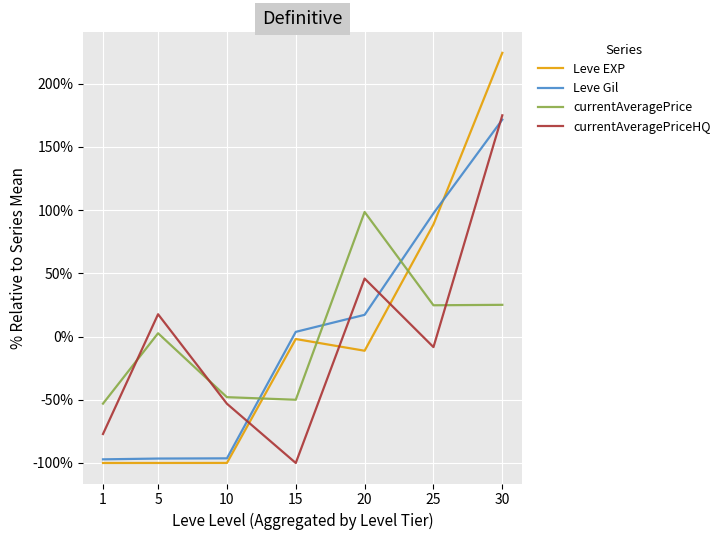

At which label does currentAveragePriceHQ reach its peak?

30